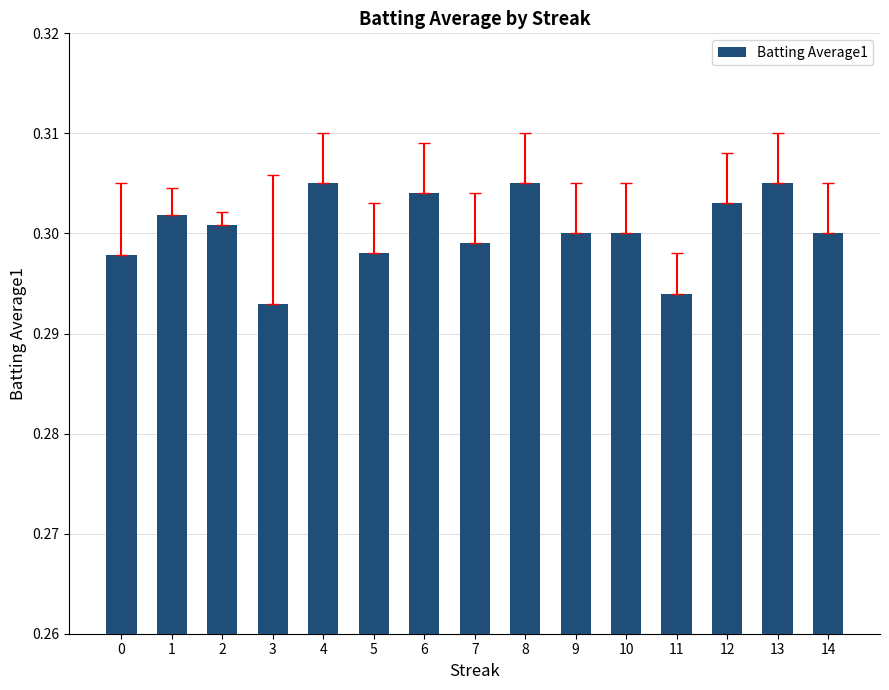

How many categories are shown in the chart?

15